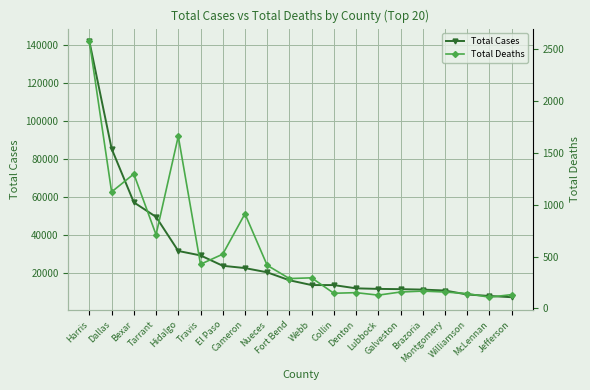

Where does the Total Cases series first go above 16295?

Harris